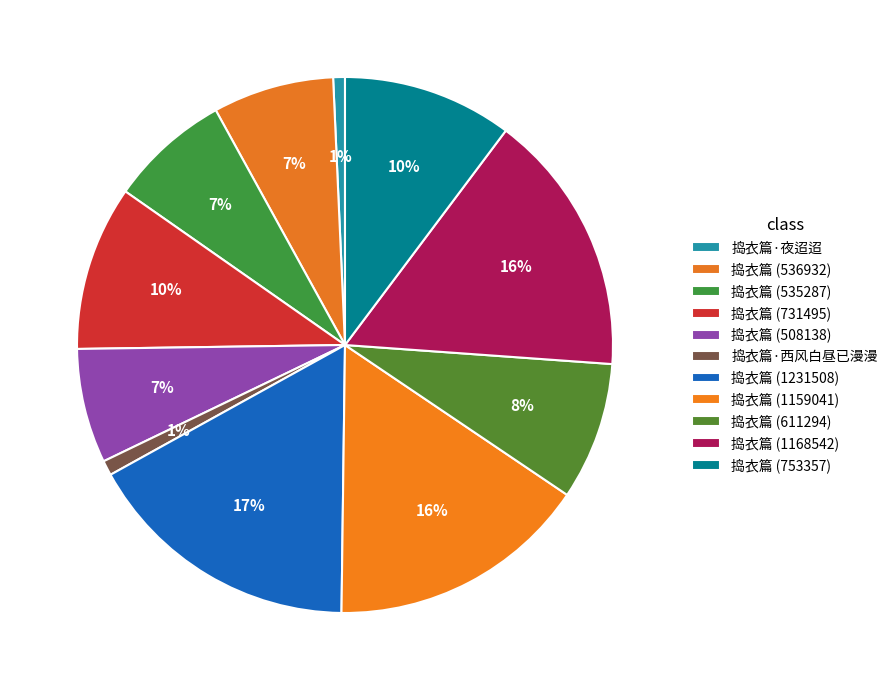

Rank the categories by value from highest to lowest.

捣衣篇 (1231508), 捣衣篇 (1168542), 捣衣篇 (1159041), 捣衣篇 (753357), 捣衣篇 (731495), 捣衣篇 (611294), 捣衣篇 (536932), 捣衣篇 (535287), 捣衣篇 (508138), 捣衣篇·西风白昼已漫漫, 捣衣篇·夜迢迢